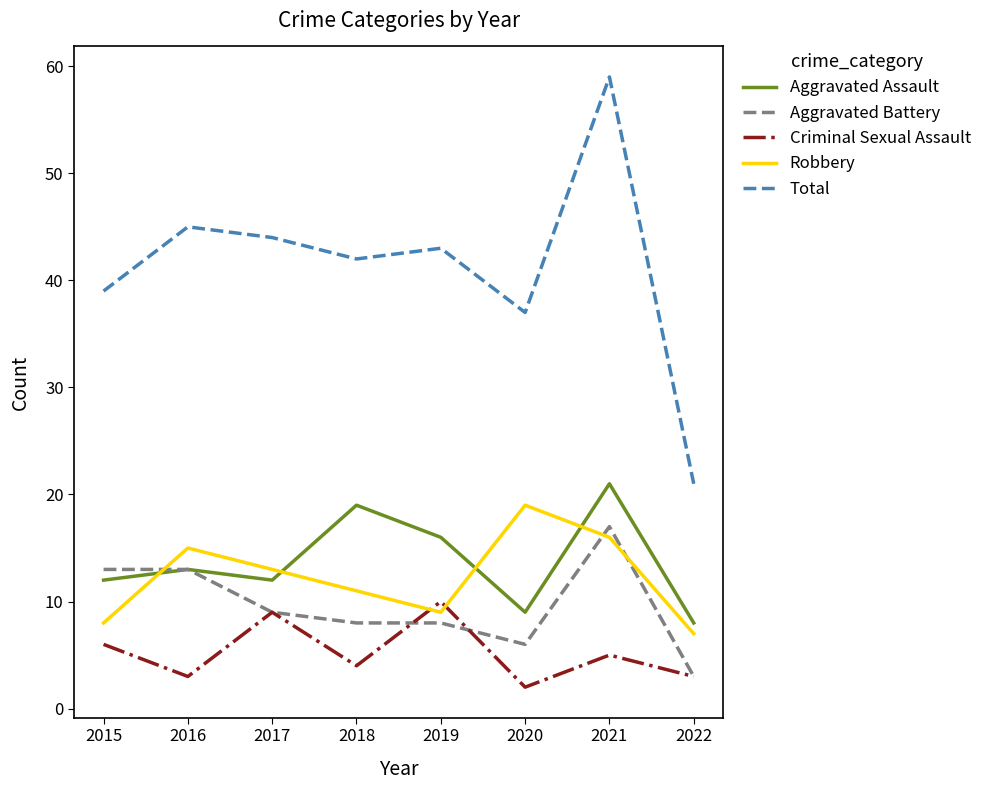

True or false: Robbery has more than 2 points higher than both neighbors.

False